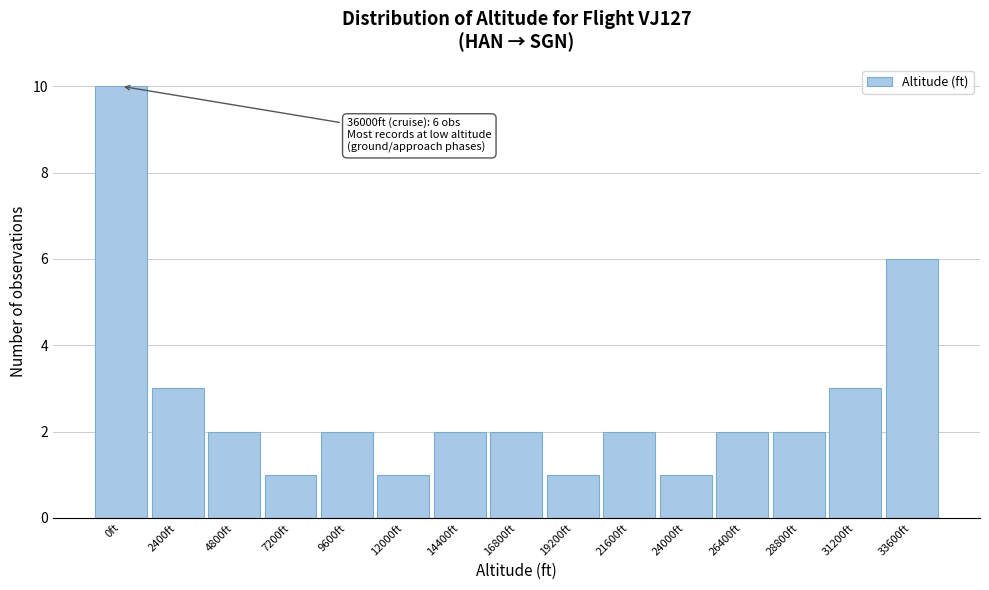

Reading left to right, transcribe all the data shown in this chart.

10	3	2	1	2	1	2	2	1	2	1	2	2	3	6